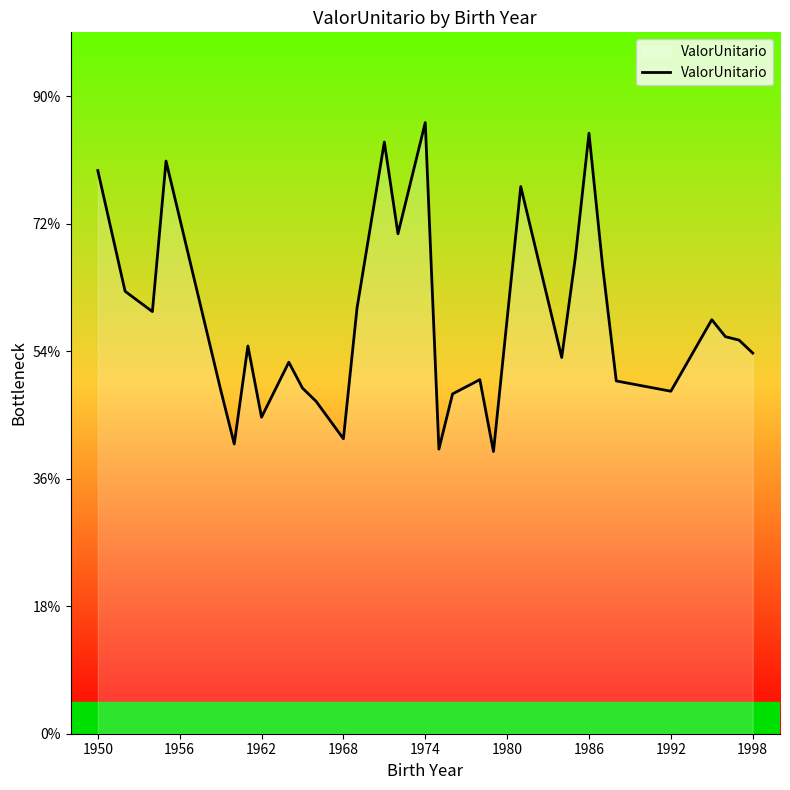

Does the chart have visible grid lines?

No